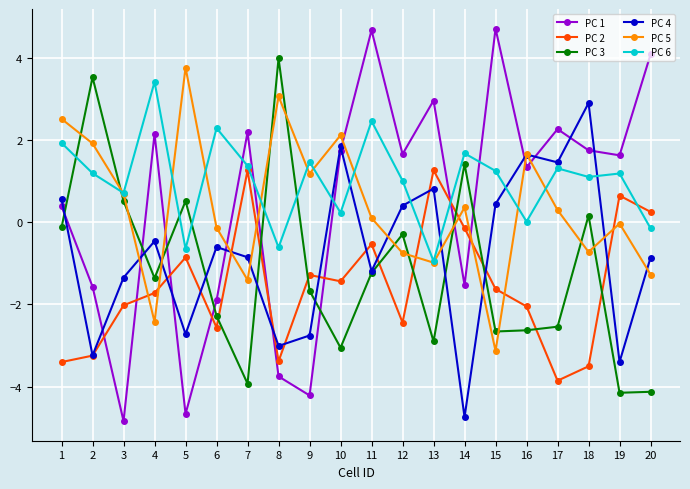

True or false: PC 6 has a value of 1.9 at 1.

True